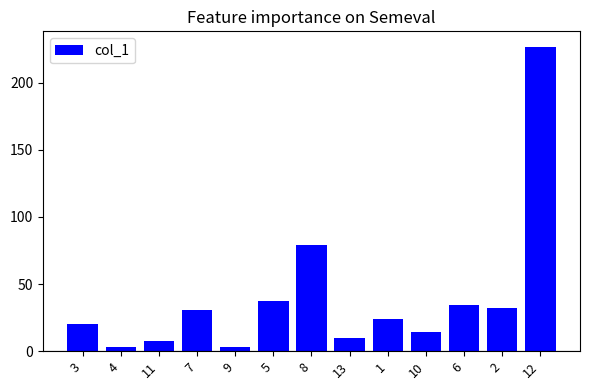

Which has a higher value, 3 or 9?

3